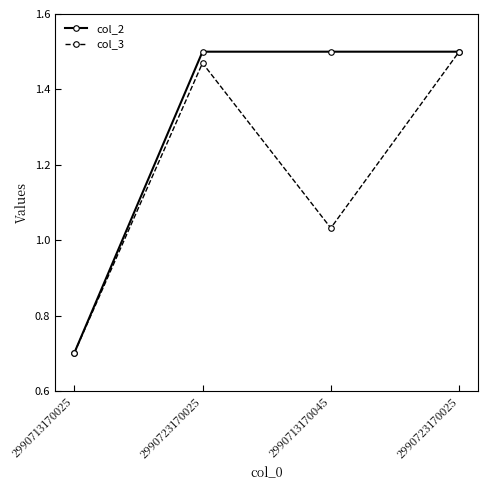

Rank the series by their maximum value, from highest to lowest.

col_2, col_3